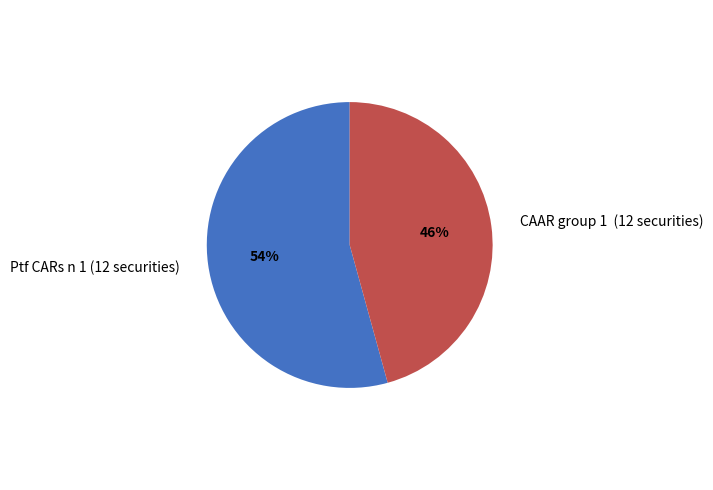

Which category has the biggest portion of the pie?

Ptf CARs n 1 (12 securities)